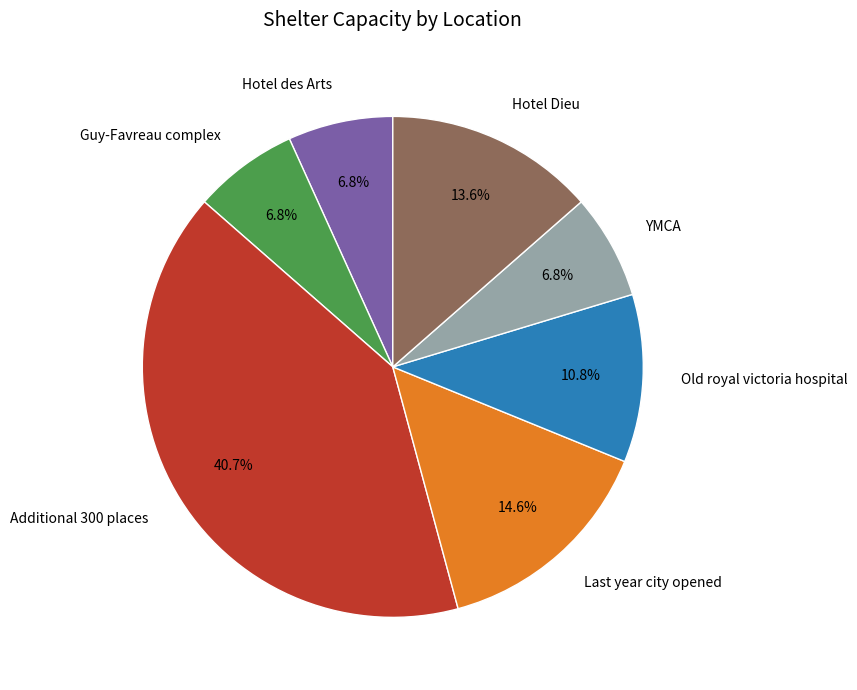

Which slice is the largest?

Additional 300 places